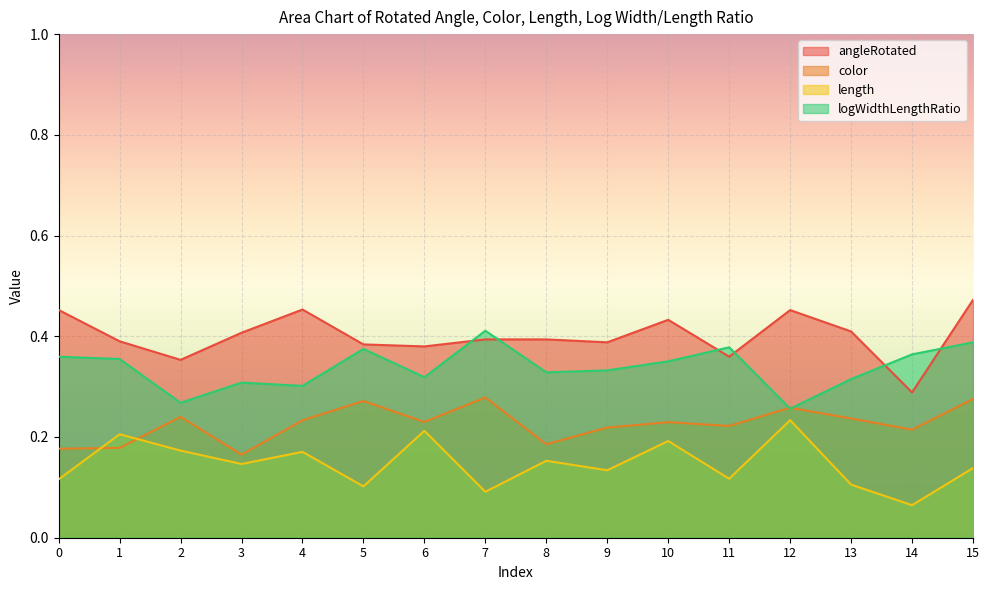

Is the value of length at 11 greater than the value of logWidthLengthRatio at 7?

No